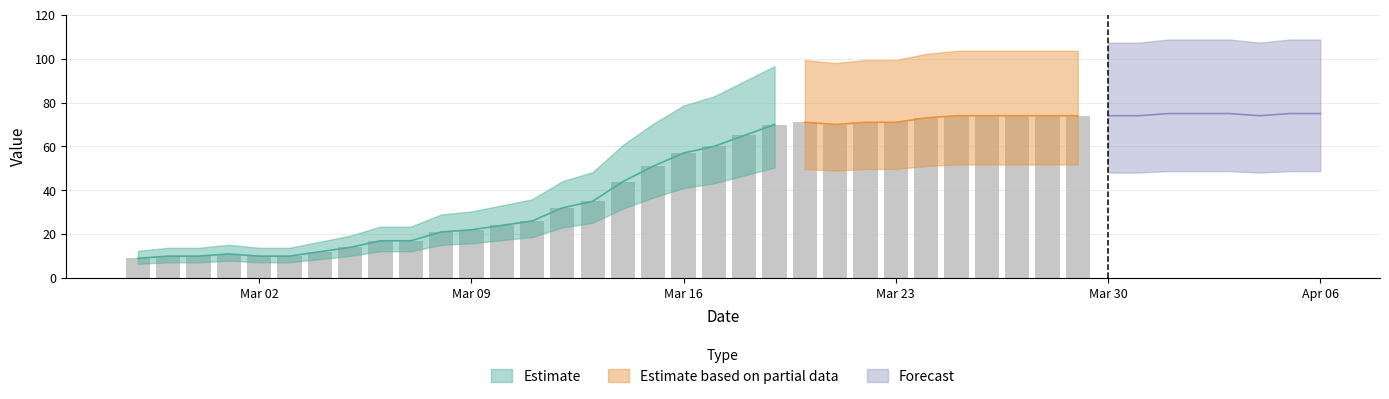

What is the sum of the values at 2020-03-19 and 2020-03-26?

144